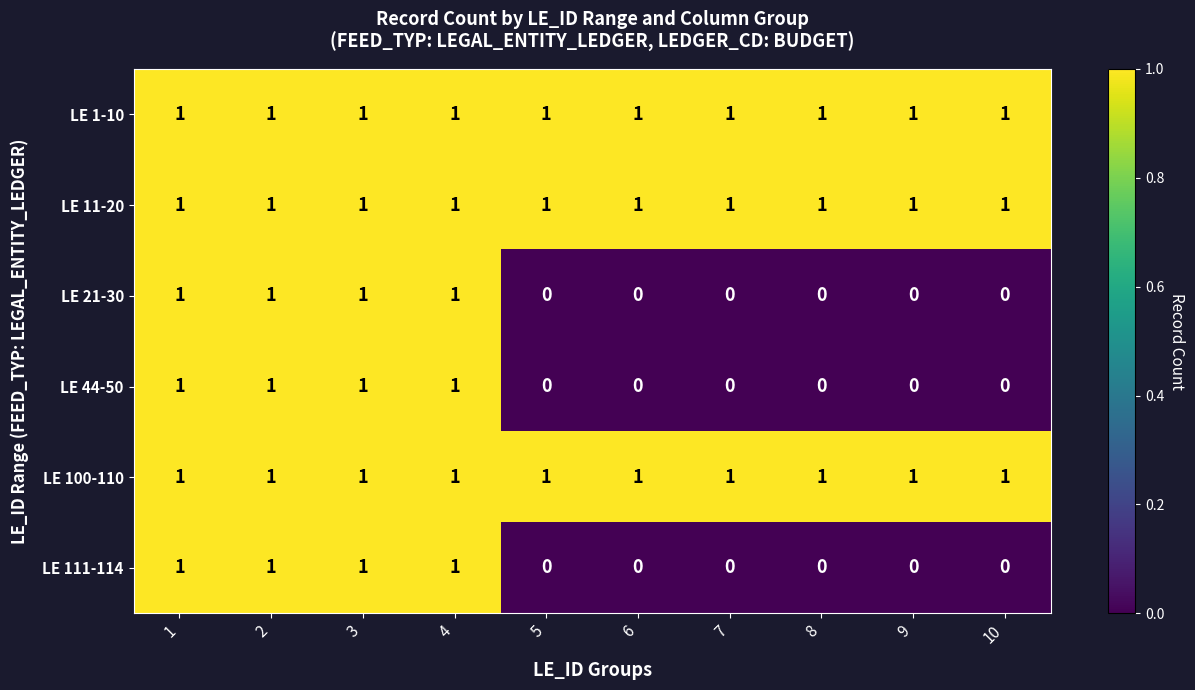

At how many categories does at least one series exceed 0?

10